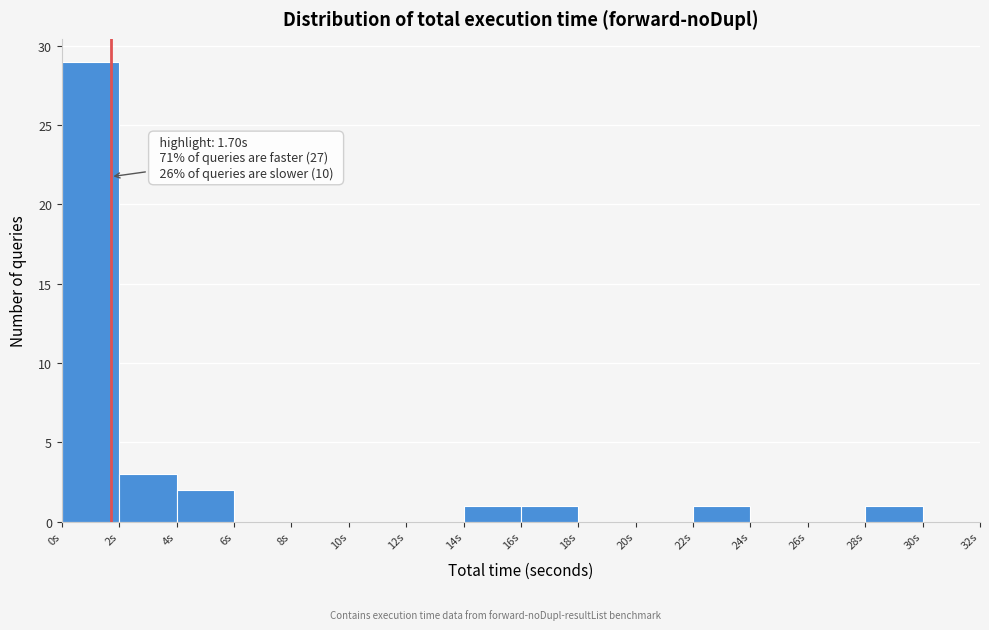

Which range on the x-axis has the tallest bar?

0 to 2